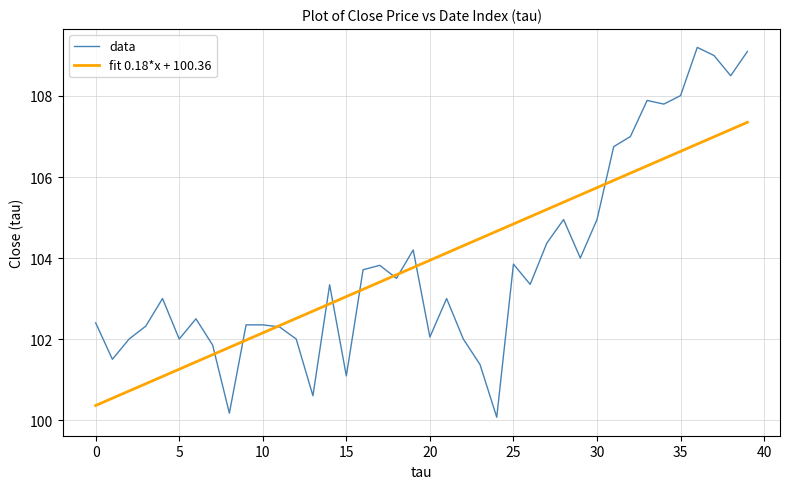

List the series in order of their peak value, lowest first.

fit 0.18*x + 100.36, data